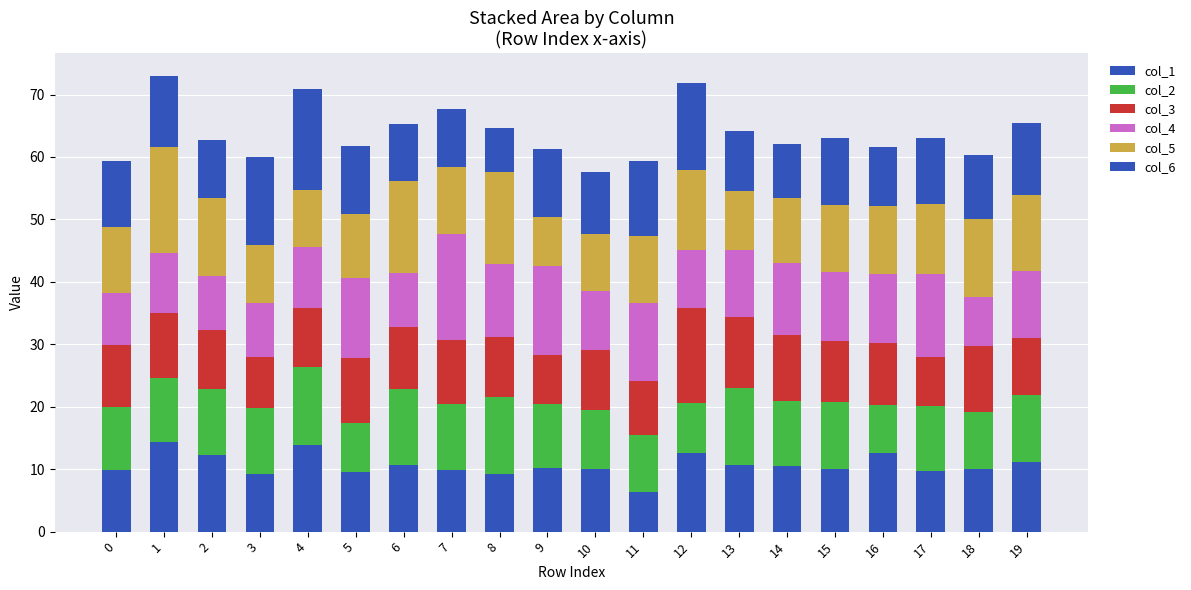

What is the average value of the col_1 series?

10.7